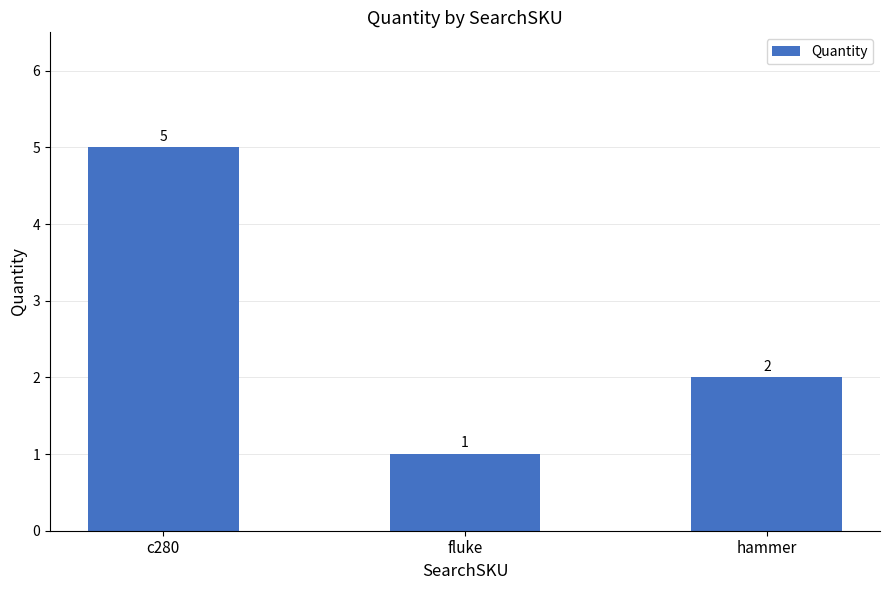

What is the greatest value displayed?

5